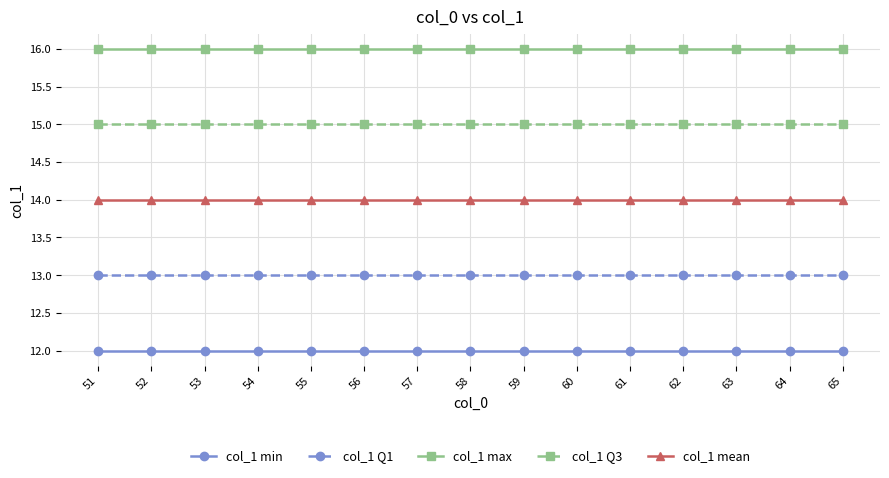

True or false: col_1 Q1 and col_1 Q3 cross at least once.

False